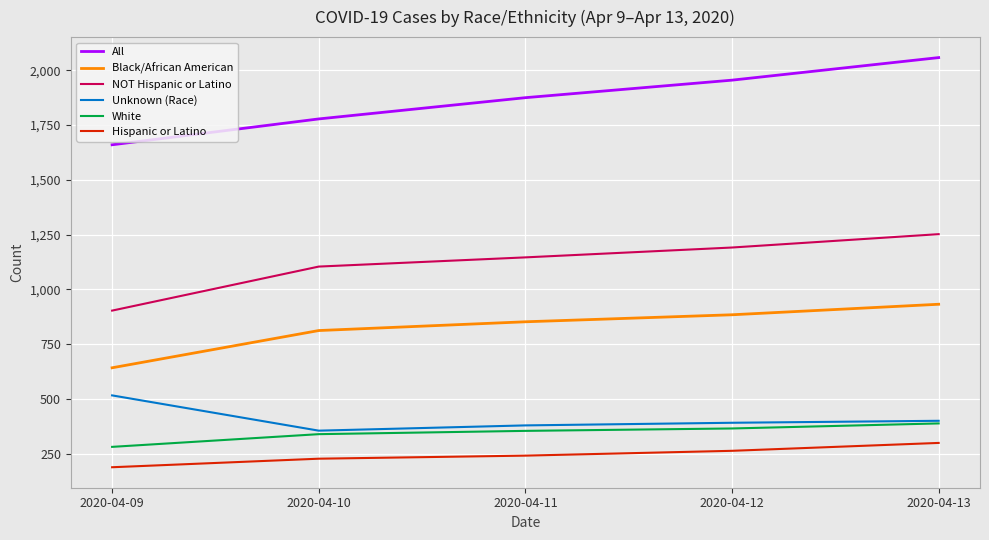

True or false: Unknown (Race) and All cross at least once.

False